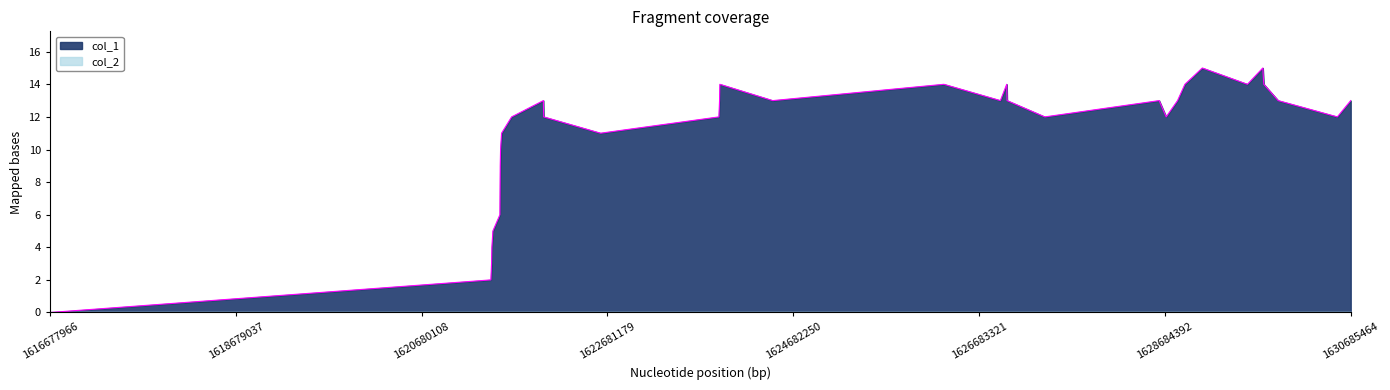

What is the difference between the values at 13 and 4?

9